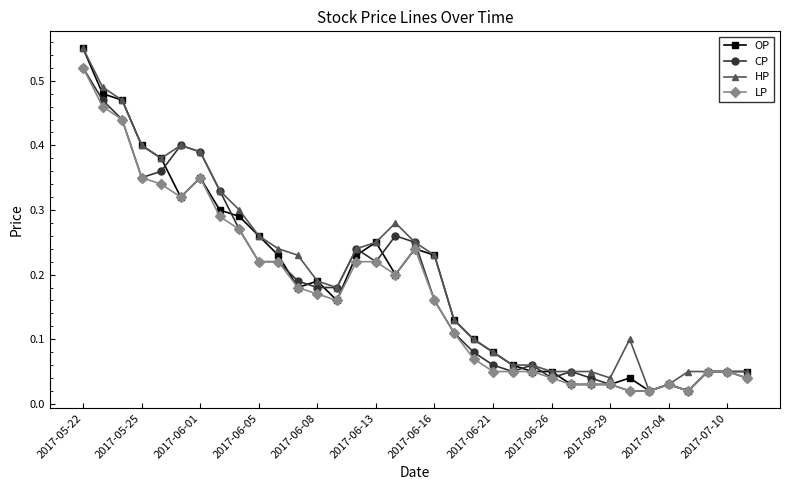

True or false: HP has more than 1 interior local peaks.

True